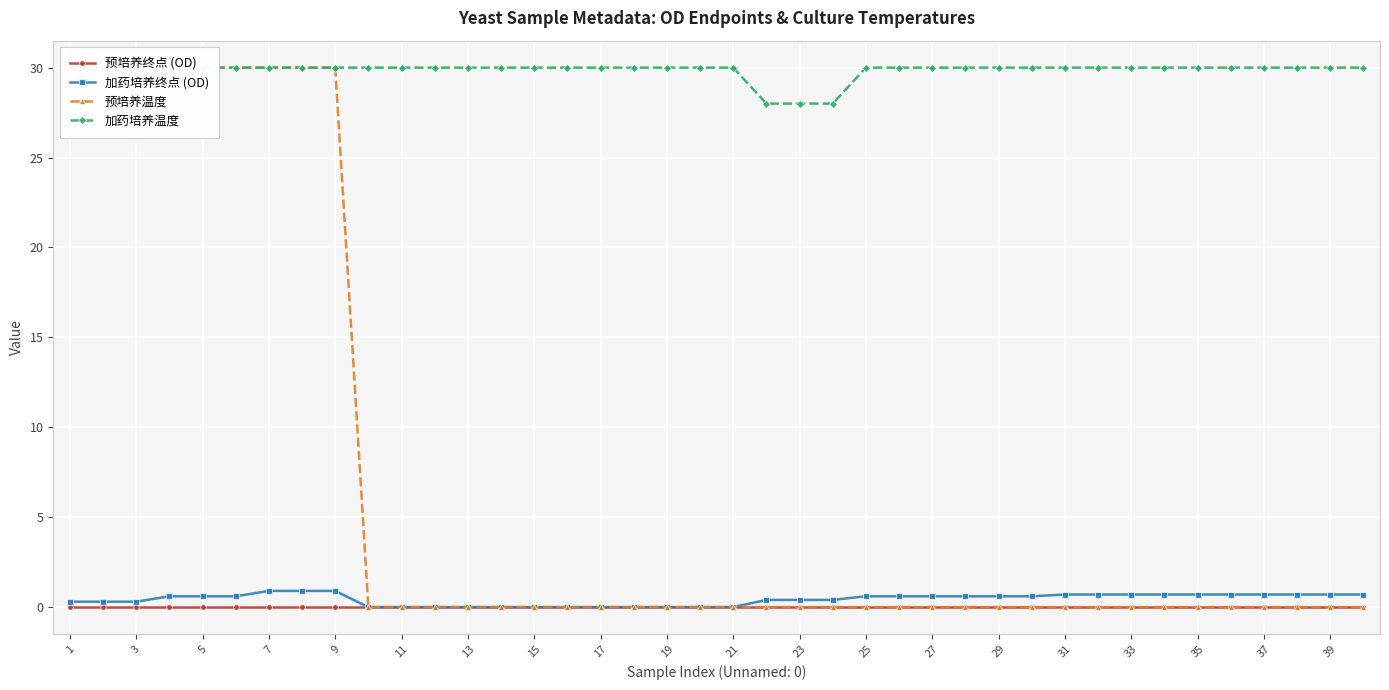

The 预培养终点 (OD) series shows 0.0 at 19. True or false?

True